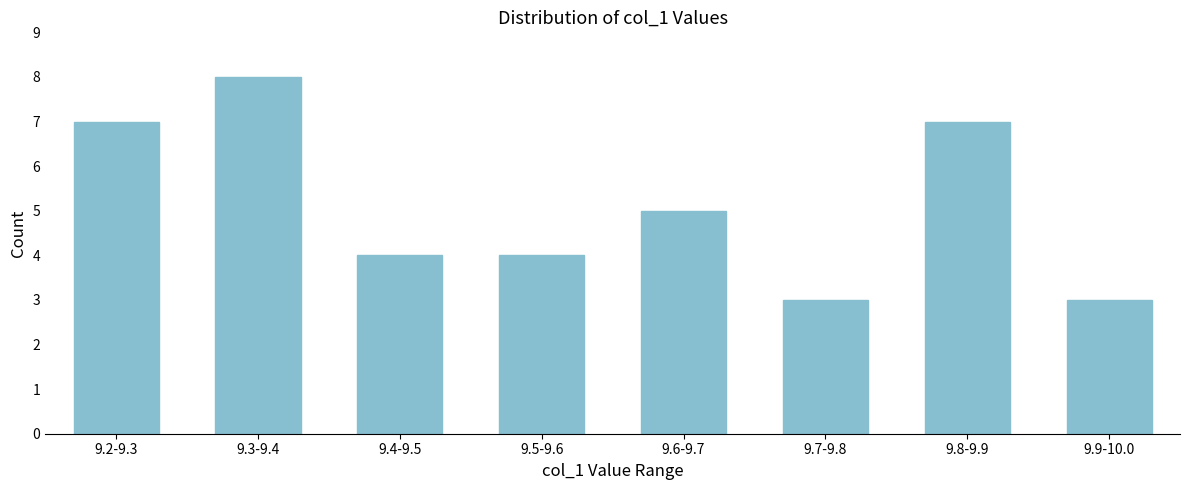

Reading left to right, transcribe all the data shown in this chart.

9.2-9.3=7	9.3-9.4=8	9.4-9.5=4	9.5-9.6=4	9.6-9.7=5	9.7-9.8=3	9.8-9.9=7	9.9-10.0=3